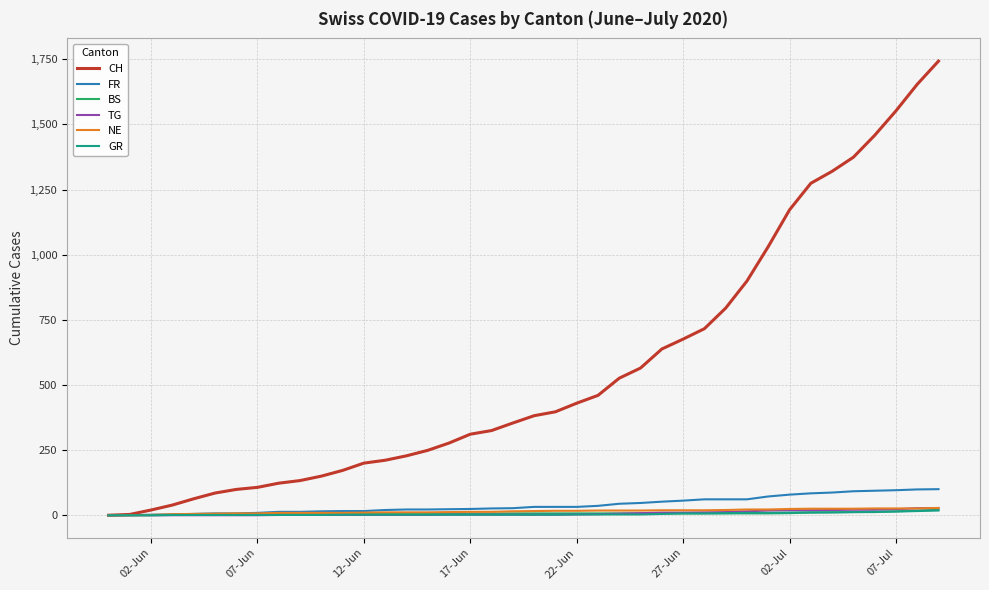

Does the chart have visible grid lines?

Yes